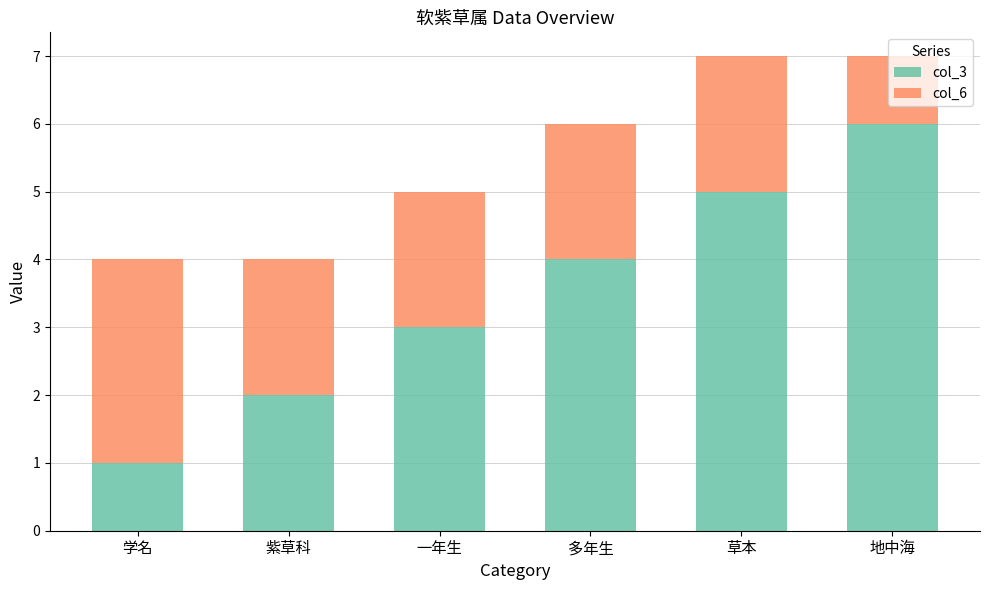

What are all the series names shown in the legend?

col_3, col_6